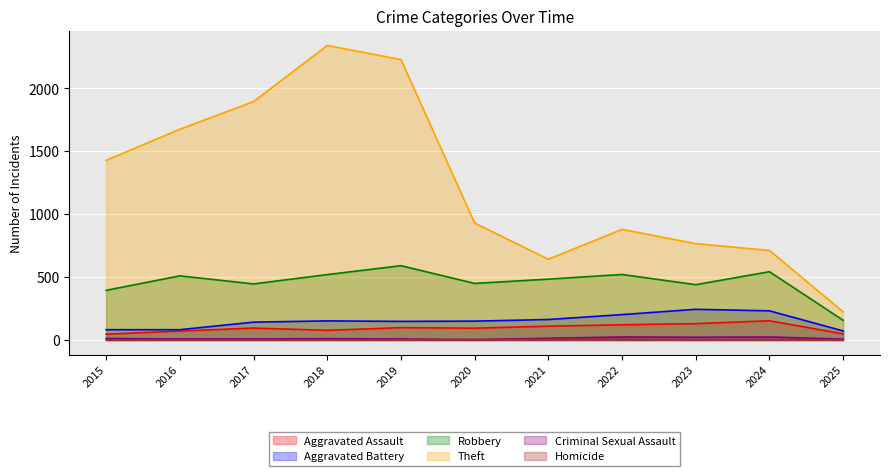

Which series has the largest range (max minus min)?

Theft